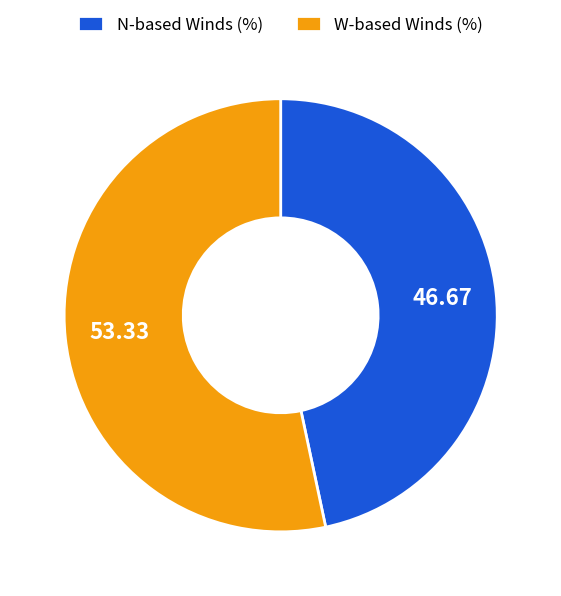

Count the number of slices in the pie.

2